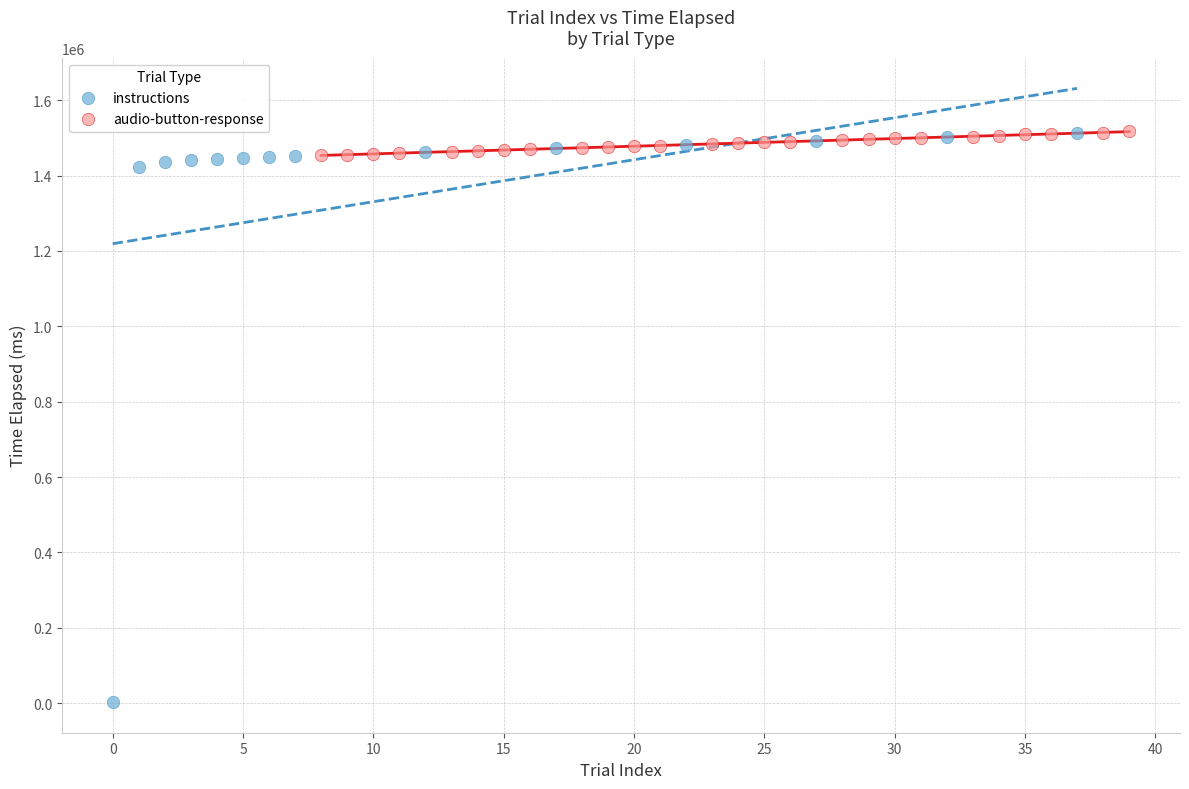

Which series has the largest Y range (max minus min)?

instructions